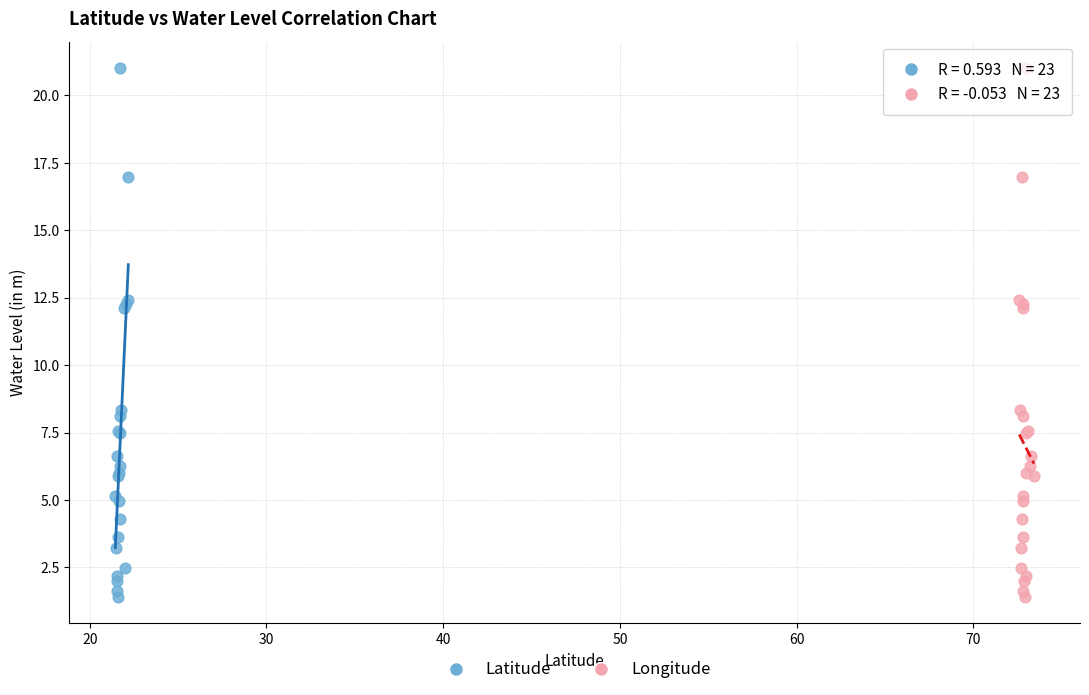

What are all the series names shown in the legend?

Latitude, Longitude